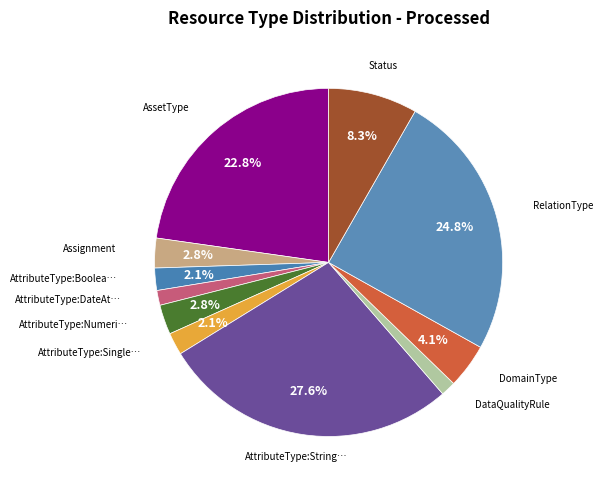

To the nearest percent, what is the difference between the largest and smallest slice percentages?

26%